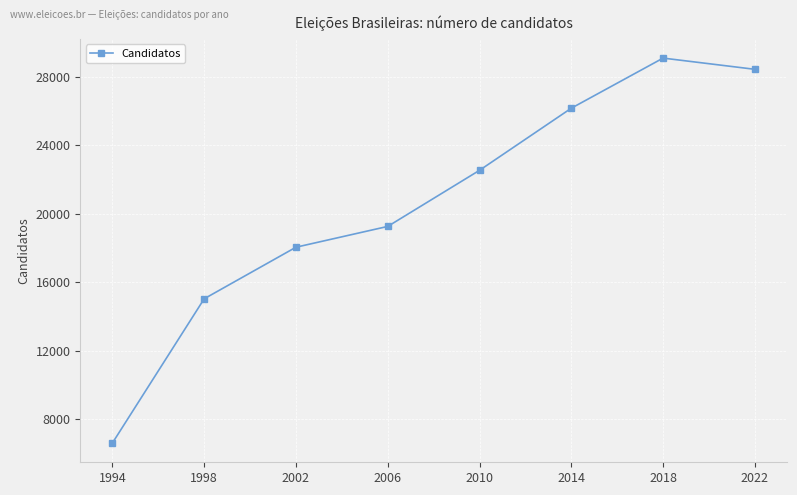

True or false: there are more than 2 points higher than both neighbors.

False